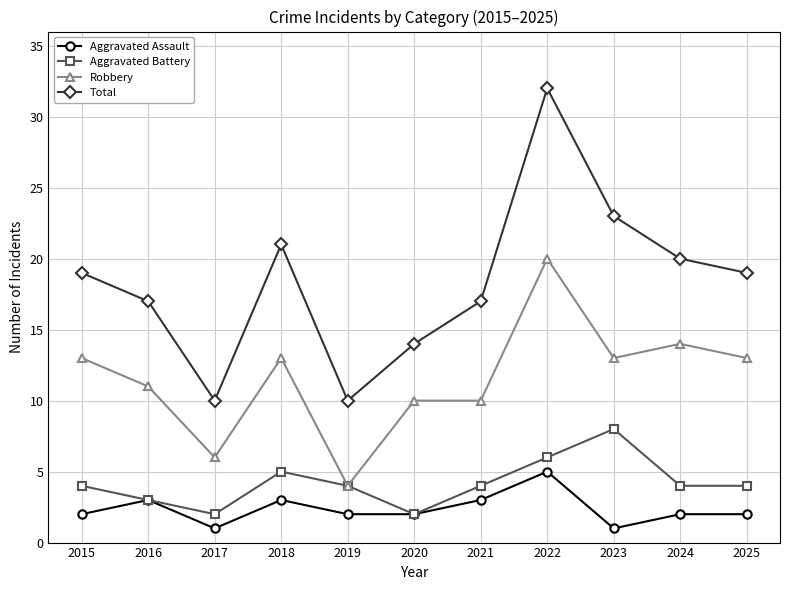

True or false: Robbery and Total cross at least once.

False